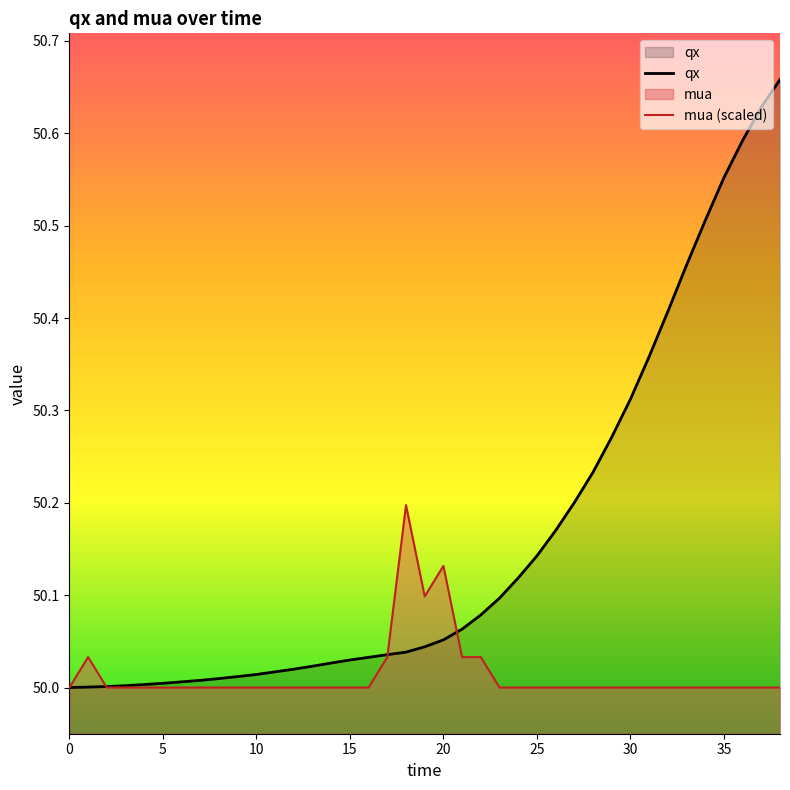

True or false: mua (scaled) has a value of 87.5 at 28.

False